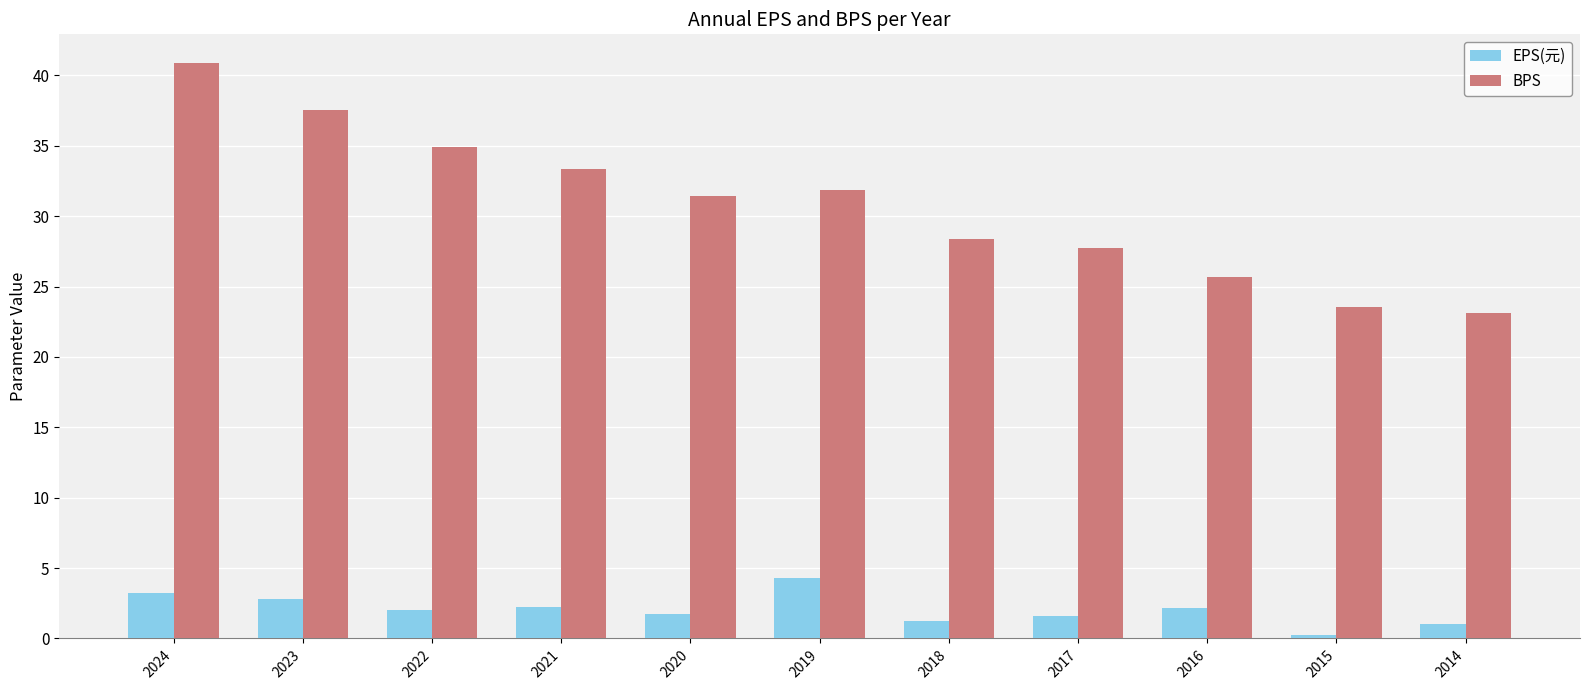

At which label is BPS closest to 32?

2019